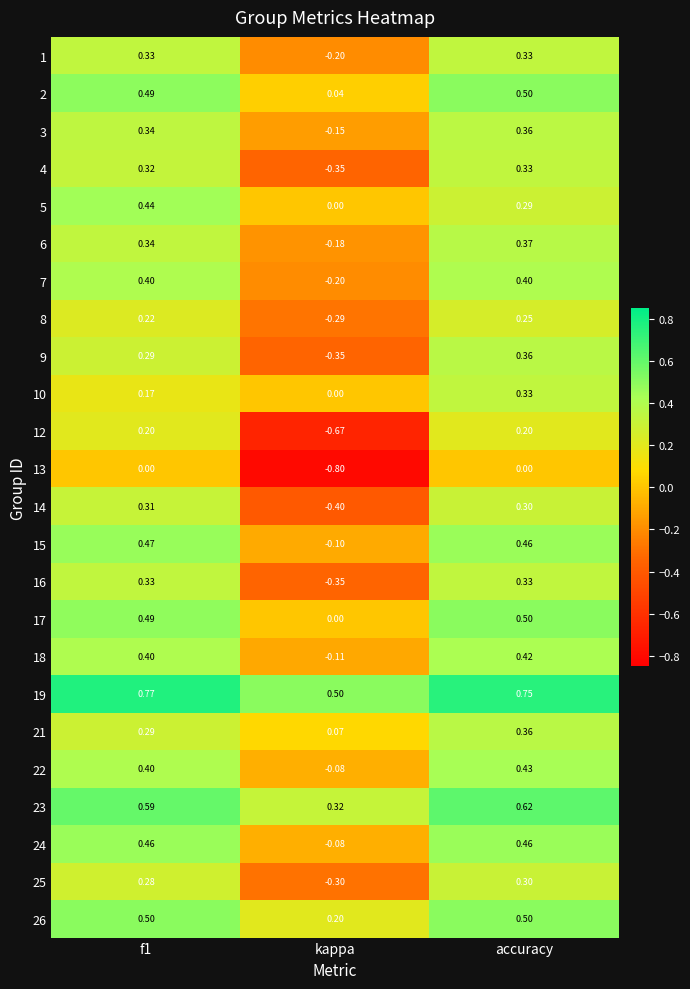

At which category is the sum across all series the highest?

accuracy